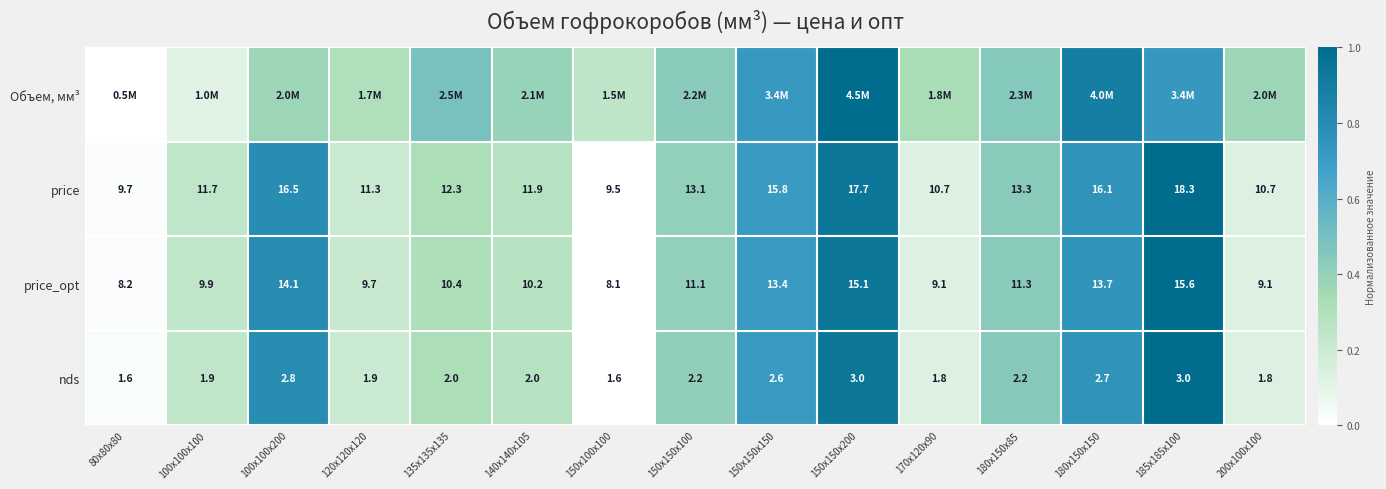

Which label corresponds to the smallest value in the chart?

80x80x80